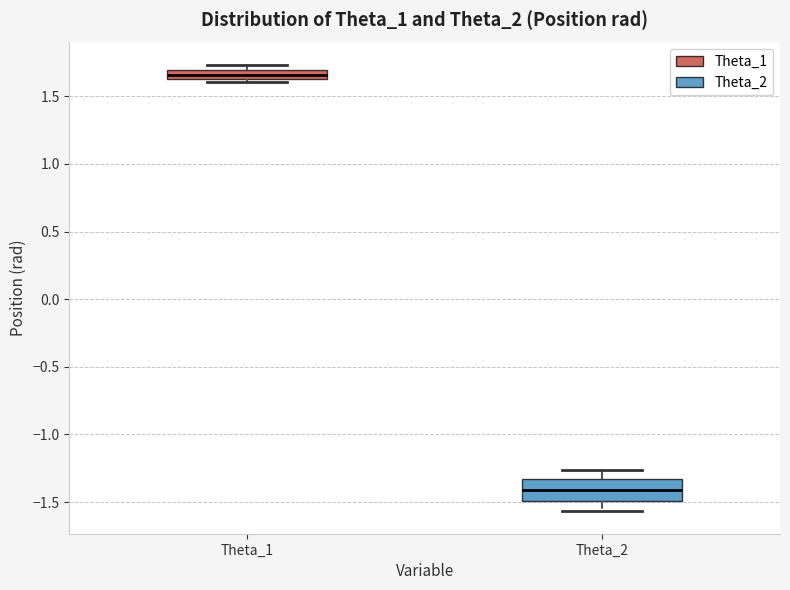

Which box has the lowest median line?

Theta_2